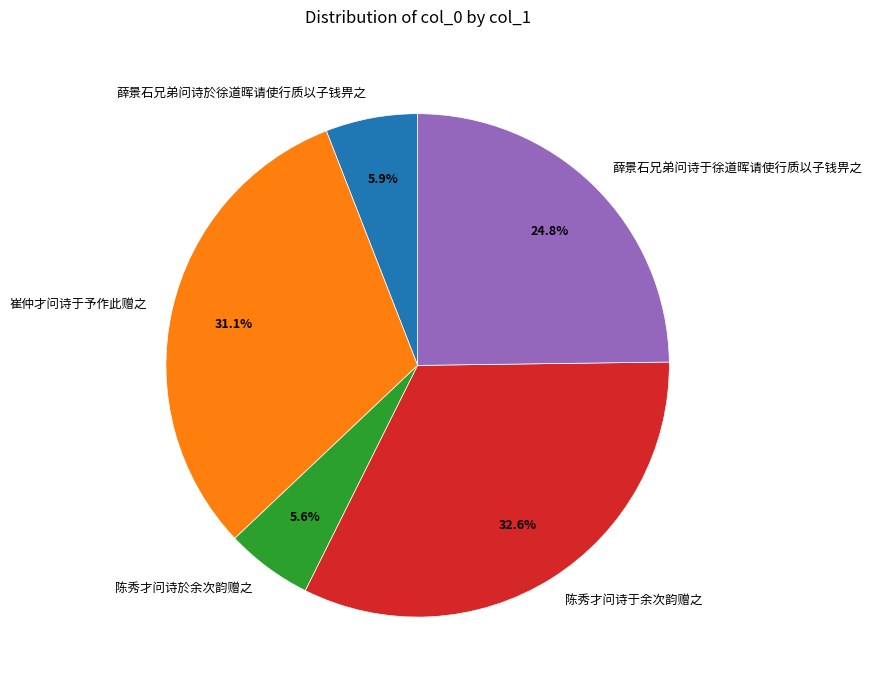

Does 薛景石兄弟问诗於徐道晖请使行质以子钱畀之 represent more than half of the total?

No